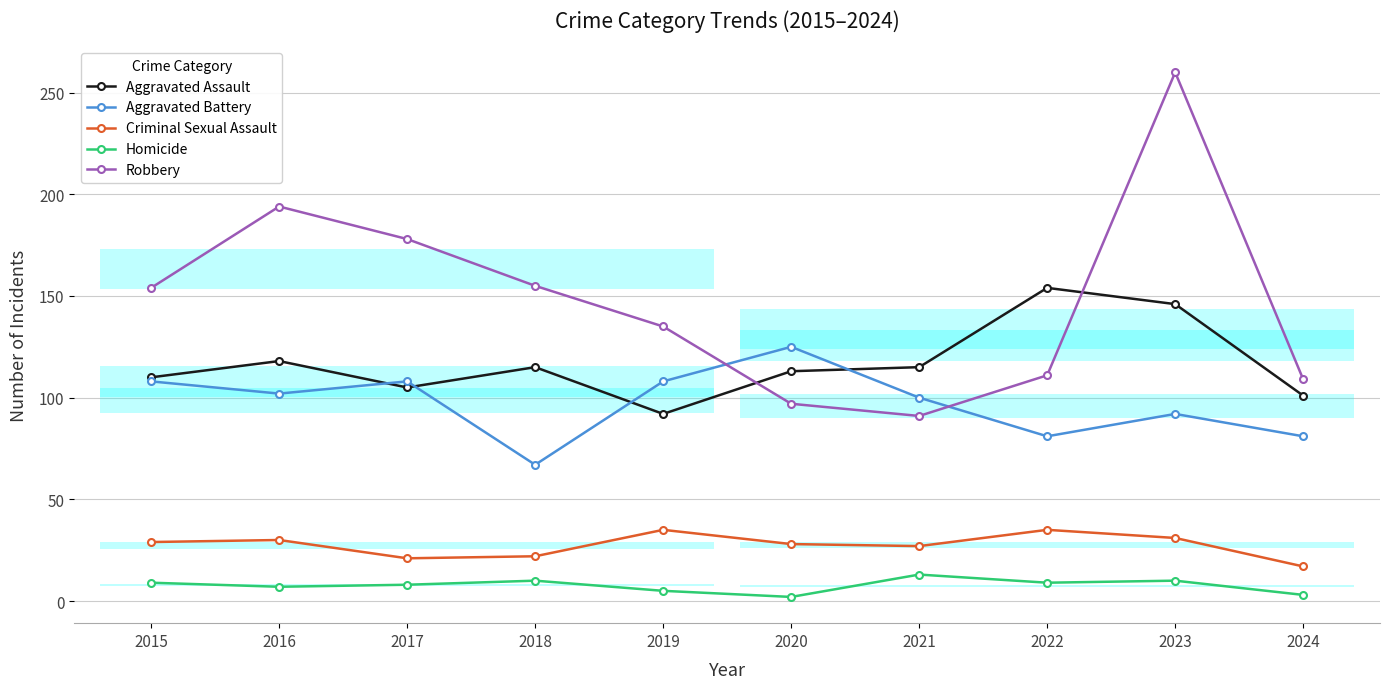

Between 2015 and 2020, which is larger?

2020